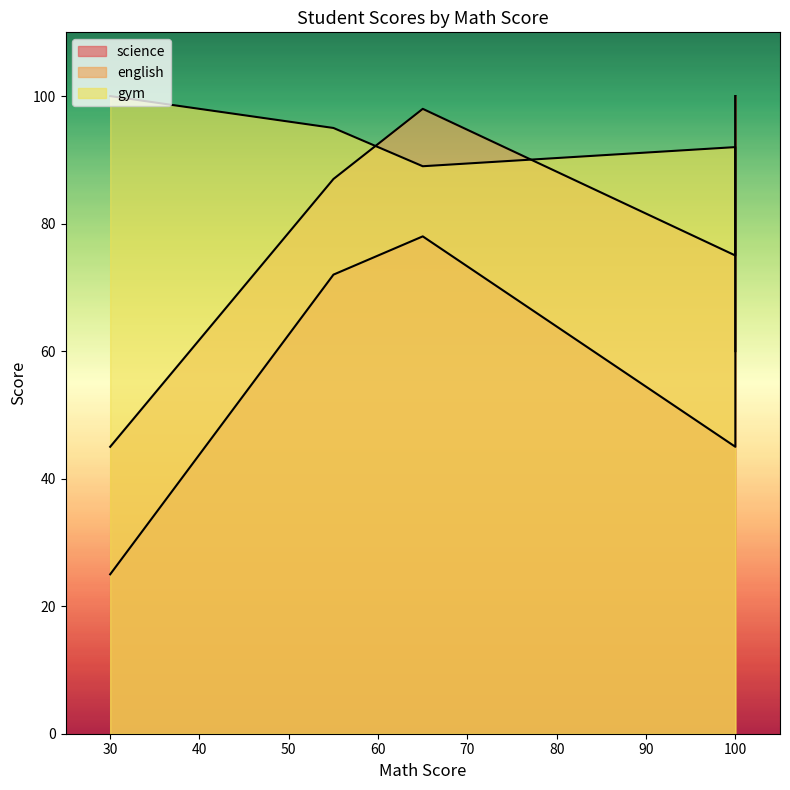

List the series in order of their peak value, highest first.

science, english, gym